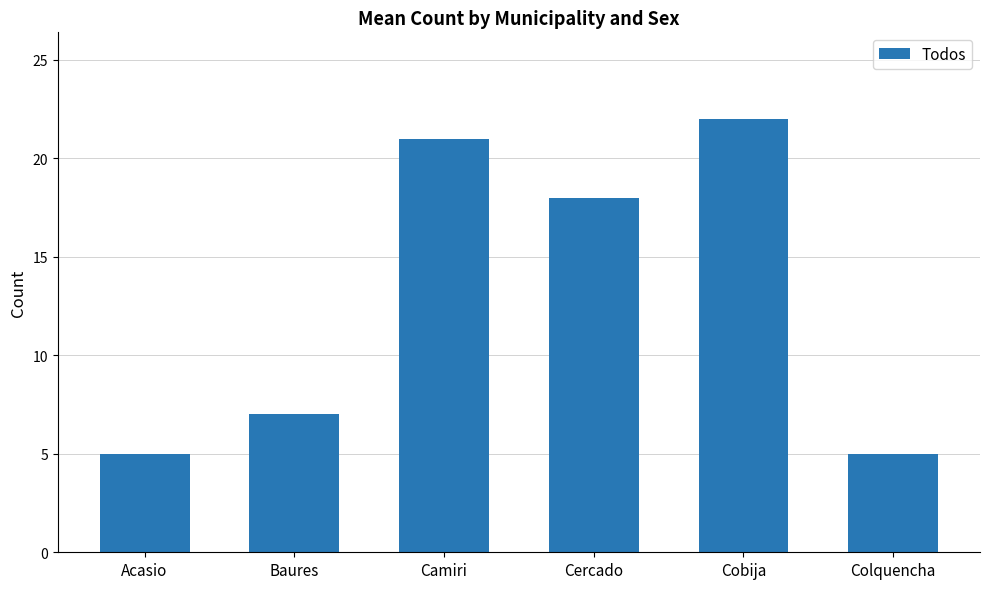

Are the bars grouped side by side (vs. stacked)?

No